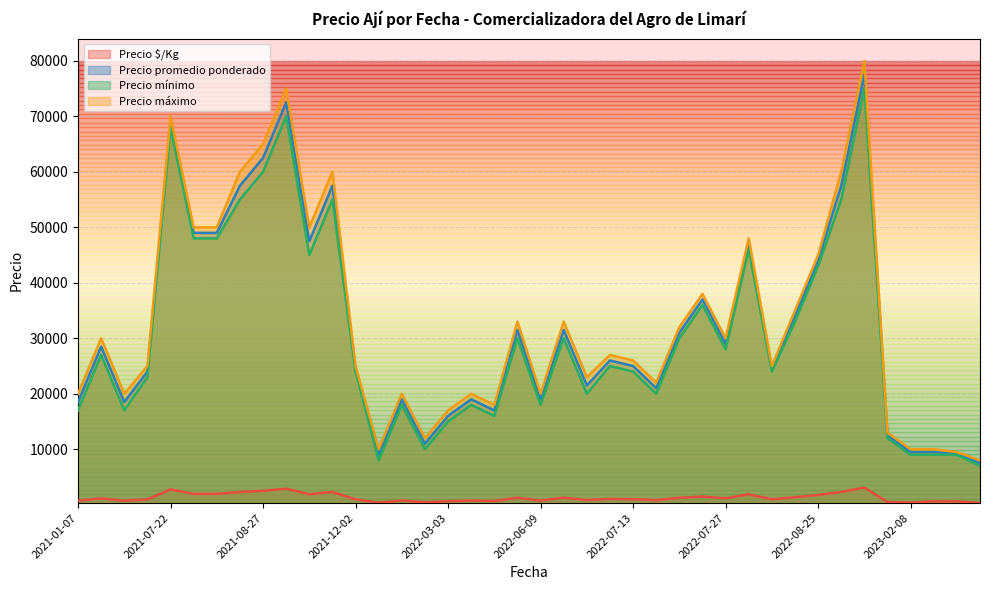

Where is Precio $/Kg nearest to the value 1700?

2022-08-25